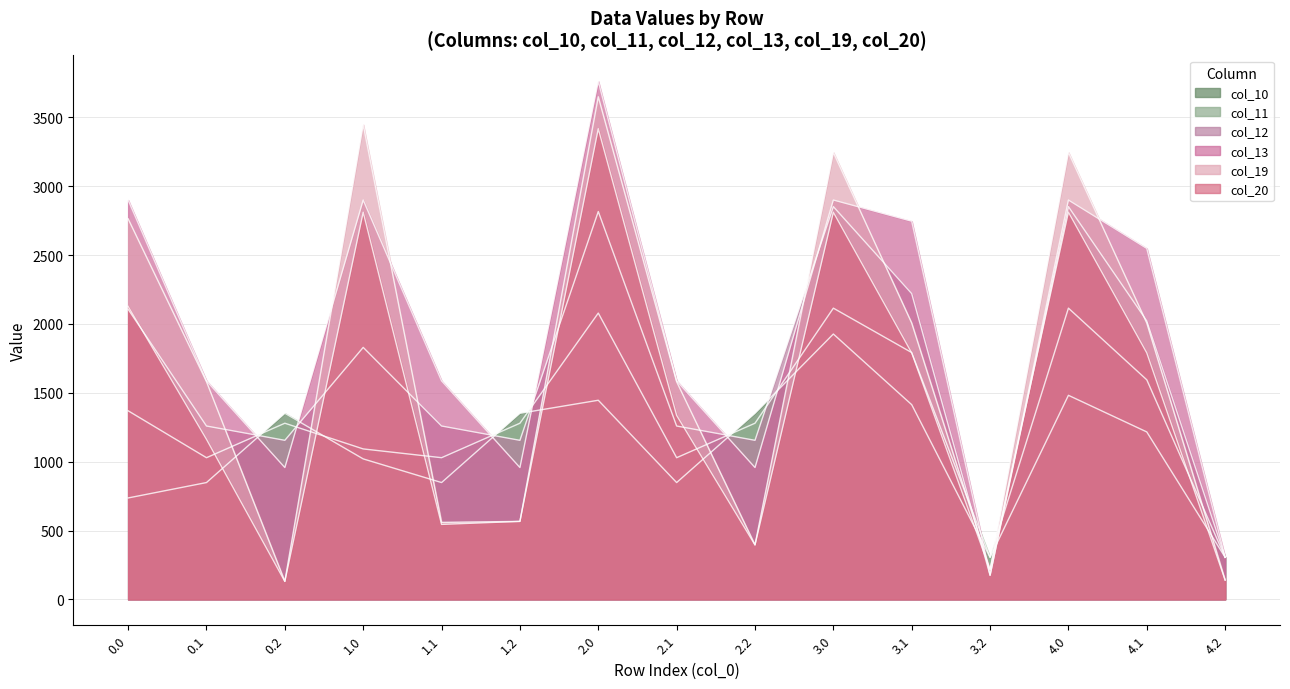

Where do col_19 and col_11 first cross each other?

0.1 and 0.2